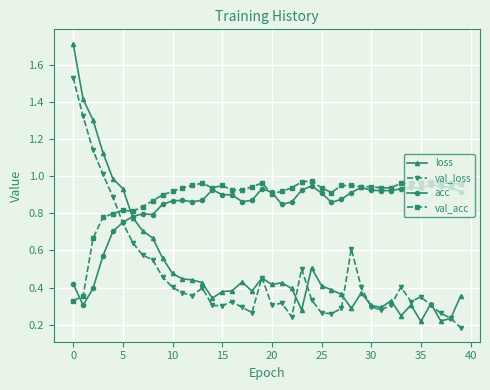

After their last crossing, which series has the higher values: loss or acc?

acc